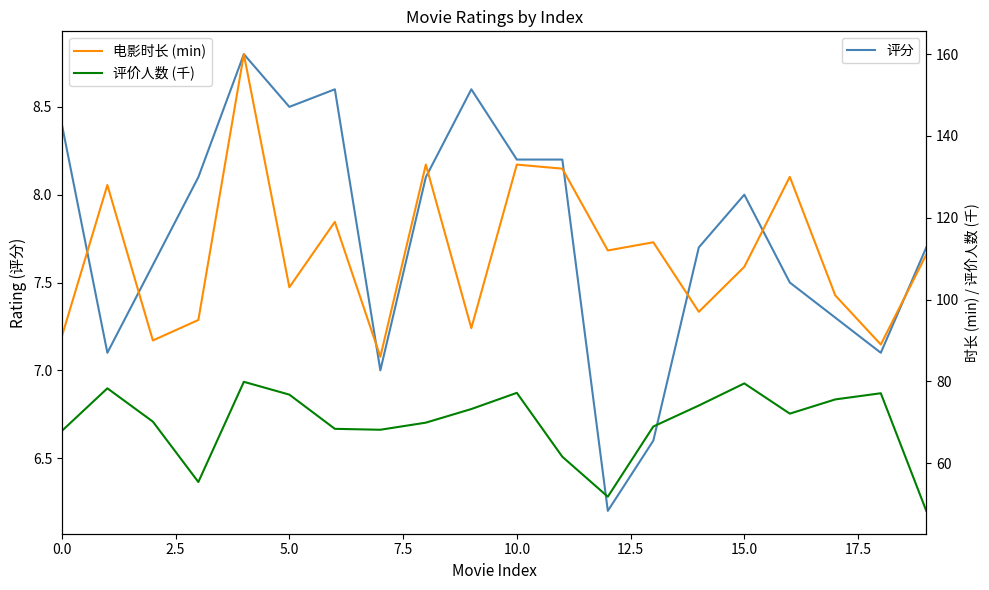

What is the label of the 20th point from the left?

19